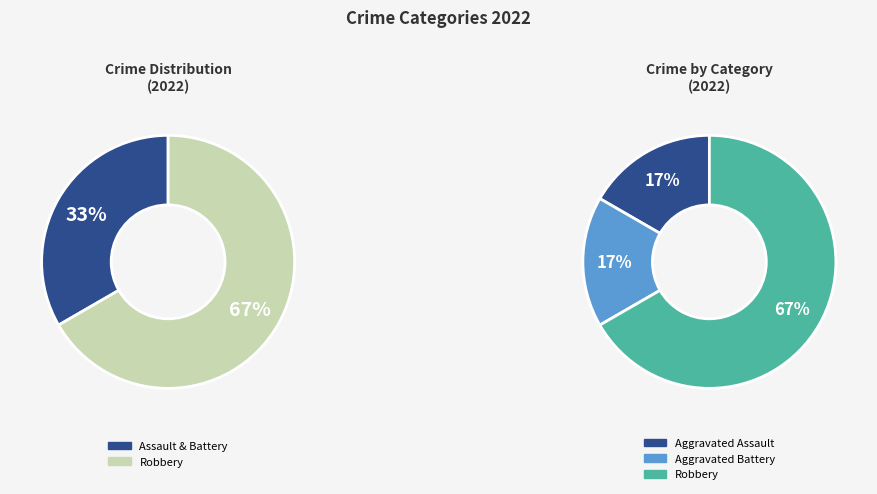

Is it true that Robbery is 67% of the pie?

True